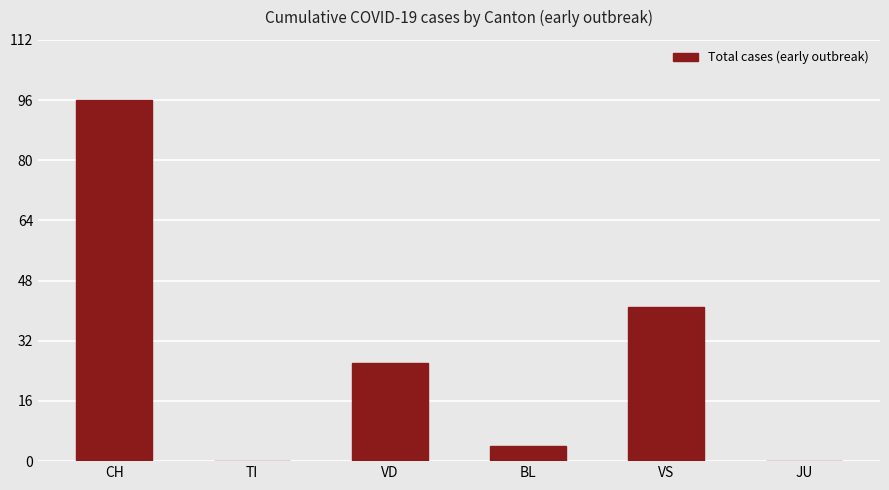

Read the value at VS.

41